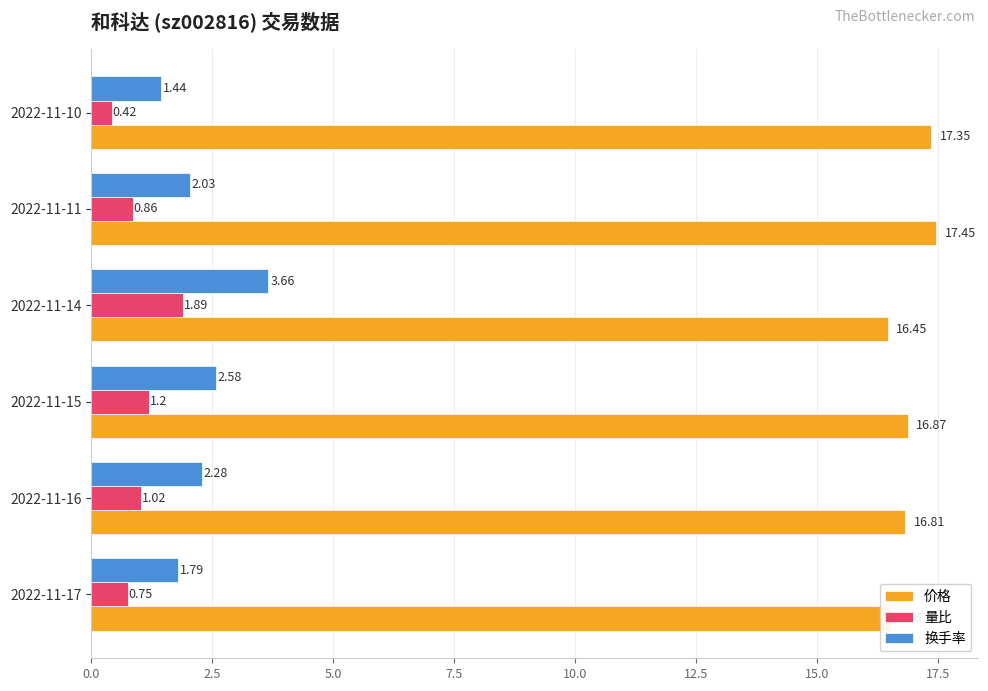

What is the sum of all 换手率 values?

13.8